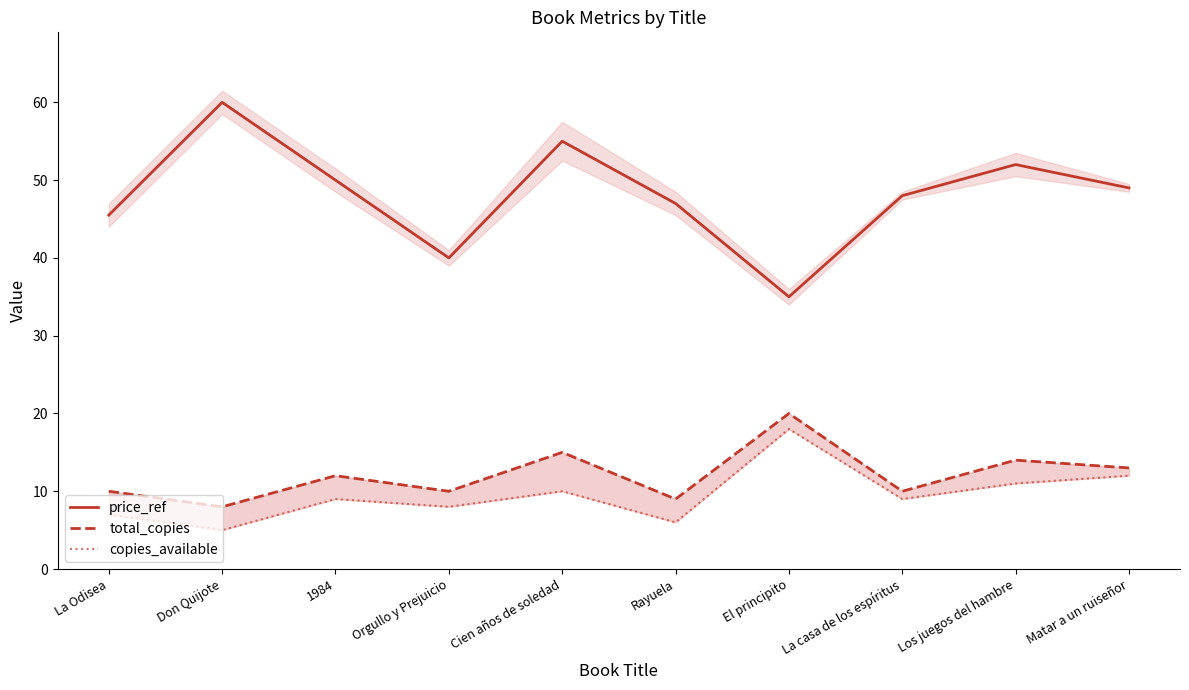

At which category does price_ref reach its first local peak?

Don Quijote